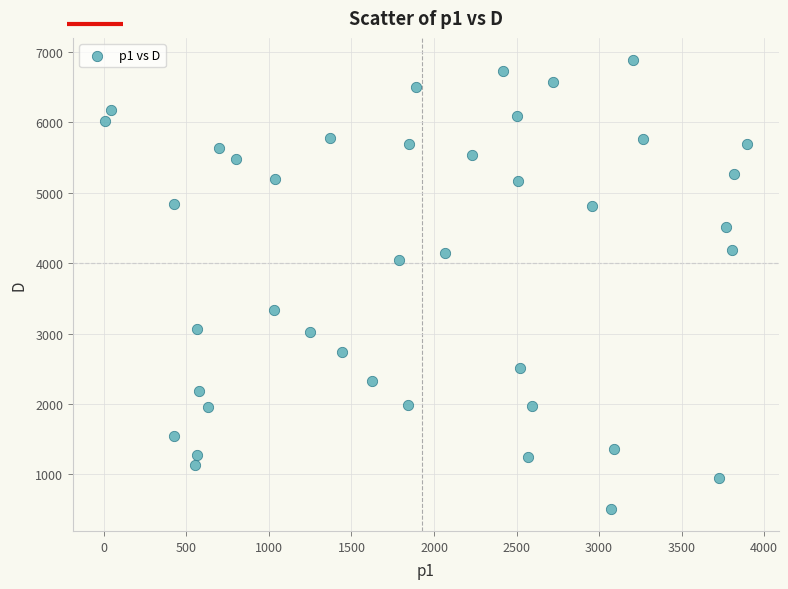

What is the range of Y values (max minus min)?

6369.9